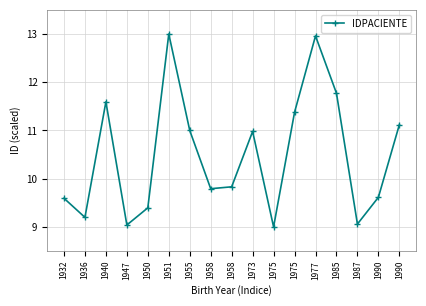

At which label is the value closest to 11?

1955